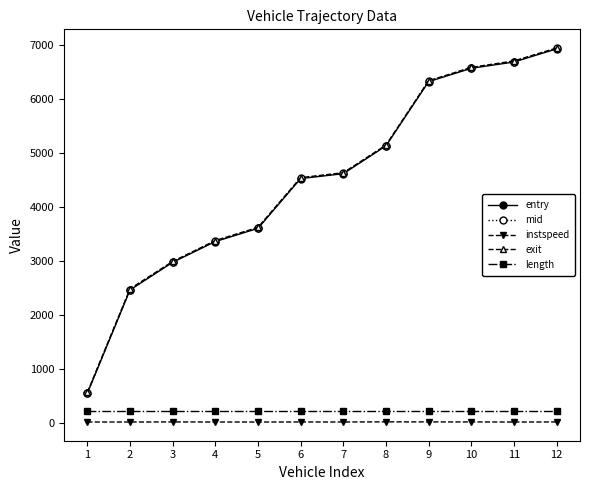

How many data points in exit are above 4636?

6